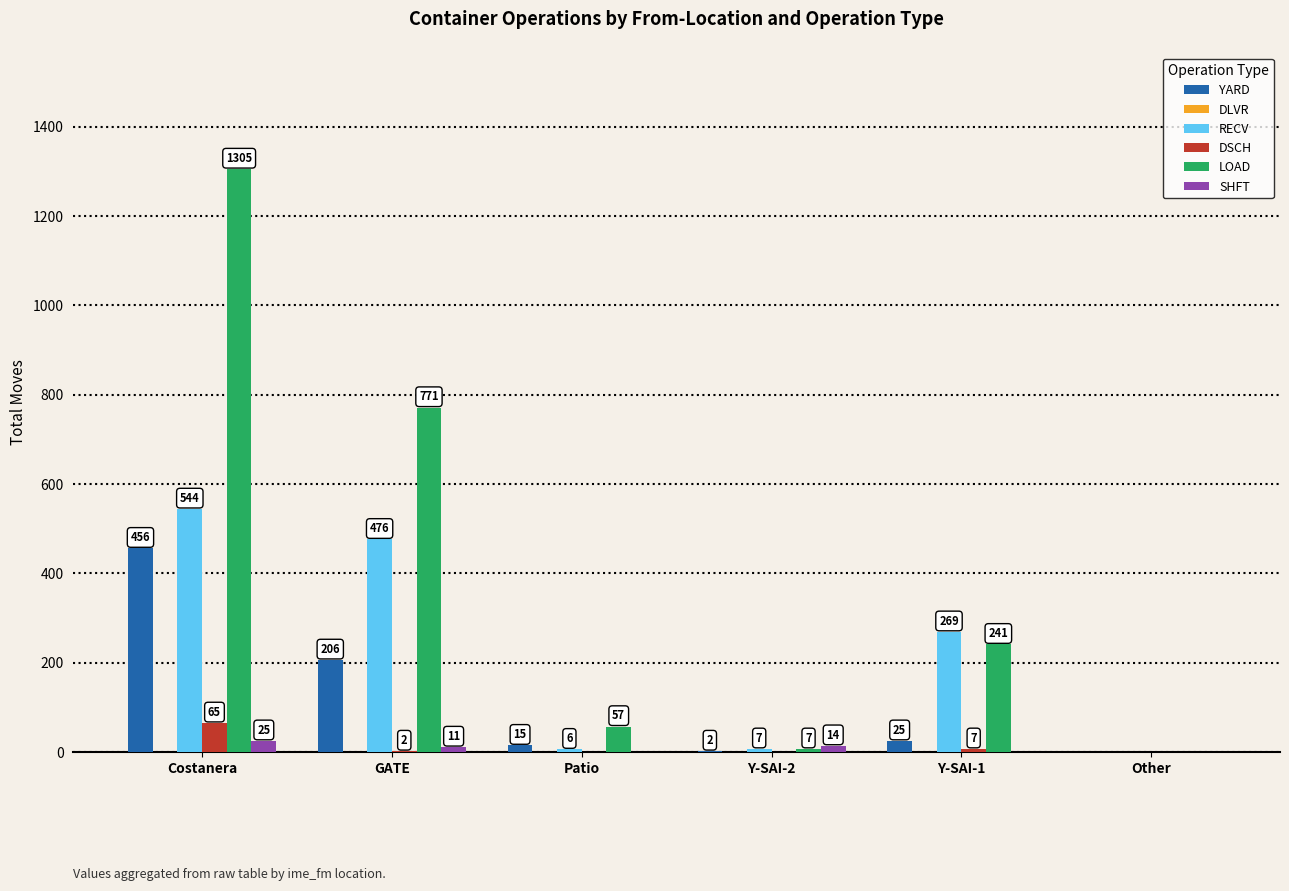

Read the YARD value at Patio.

15